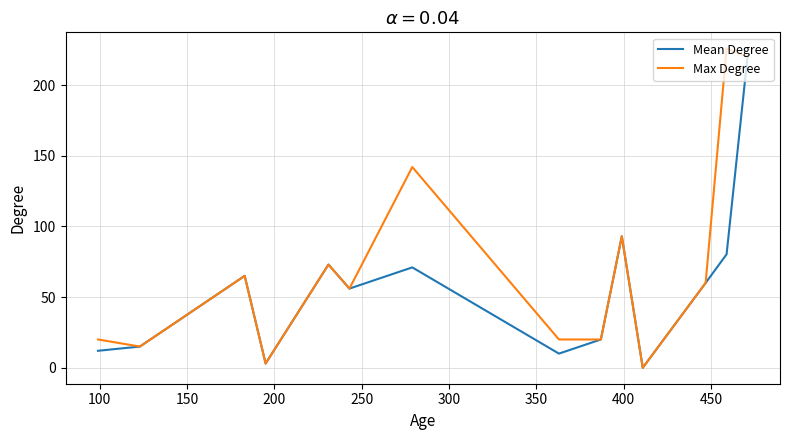

Rank the series by their average value, from highest to lowest.

Max Degree, Mean Degree